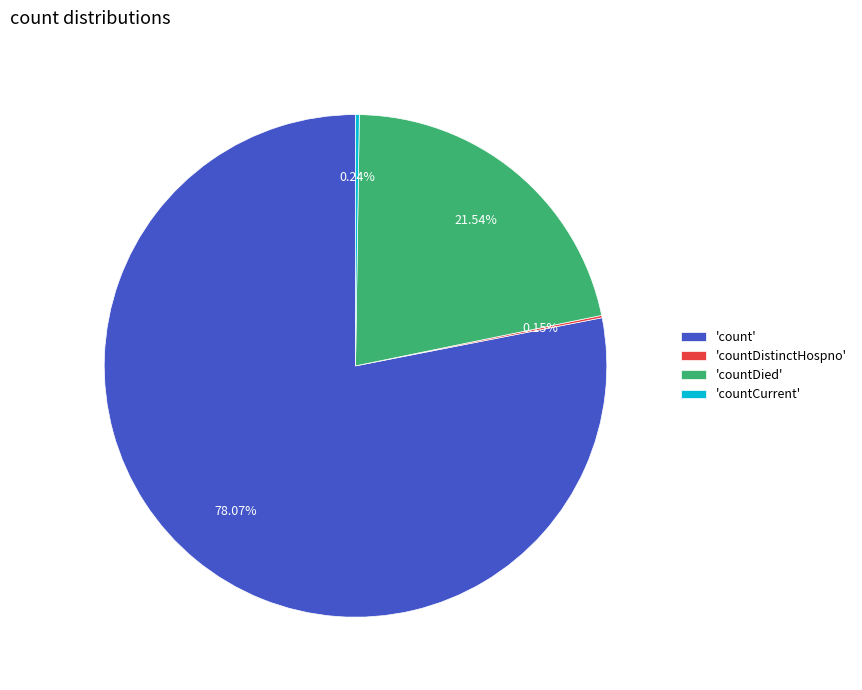

Which slice is the largest?

'count'